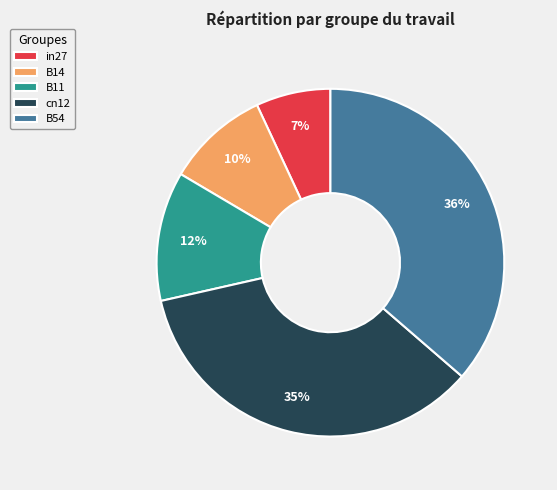

To the nearest percent, what is the average slice percentage?

20%